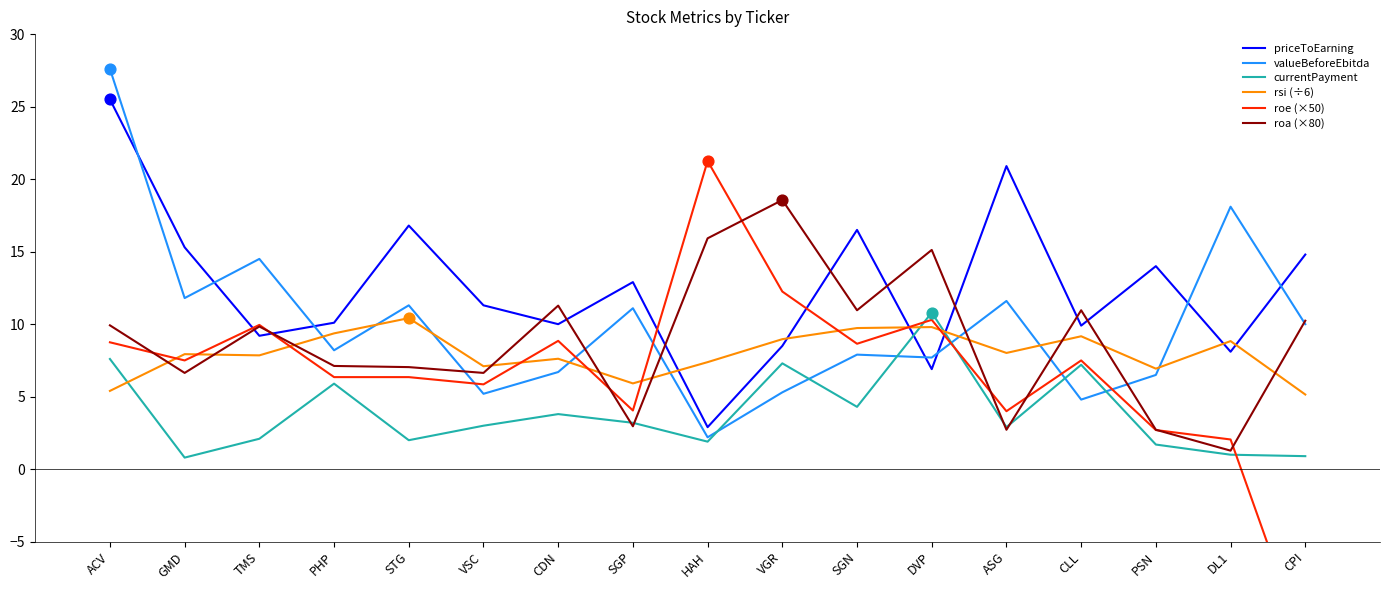

Which series reaches the minimum Y coordinate?

roe (×50)